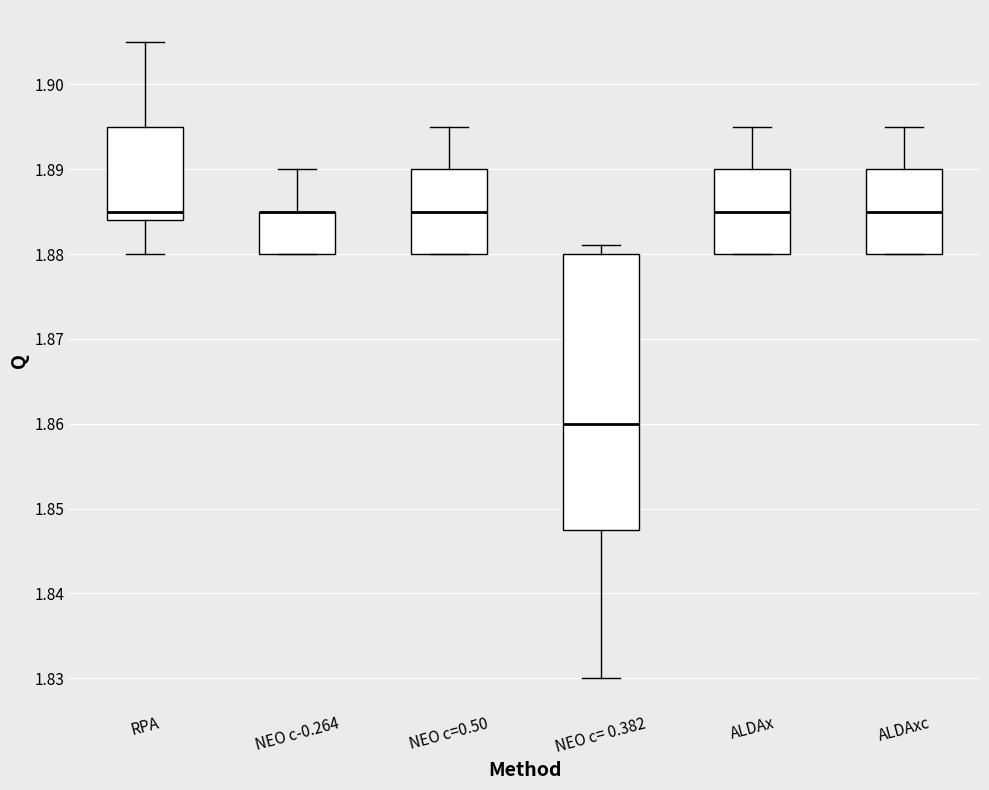

Reading left to right, transcribe this box plot: for each box, give where its median line is, the range the box spans, and where its two whiskers end, as read against the y-axis. The values are not printed on the chart, so give them approximately, as read against the axis.

RPA: median 1.885, box 1.884 to 1.895, whiskers 1.880 to 1.905
NEO c-0.264: median 1.885 (drawn on the box's upper edge), box 1.880 to 1.885, whiskers 1.880 to 1.890
NEO c=0.50: median 1.885, box 1.880 to 1.890, whiskers 1.880 to 1.895
NEO c= 0.382: median 1.860, box 1.848 to 1.880, whiskers 1.830 to 1.881
ALDAx: median 1.885, box 1.880 to 1.890, whiskers 1.880 to 1.895
ALDAxc: median 1.885, box 1.880 to 1.890, whiskers 1.880 to 1.895